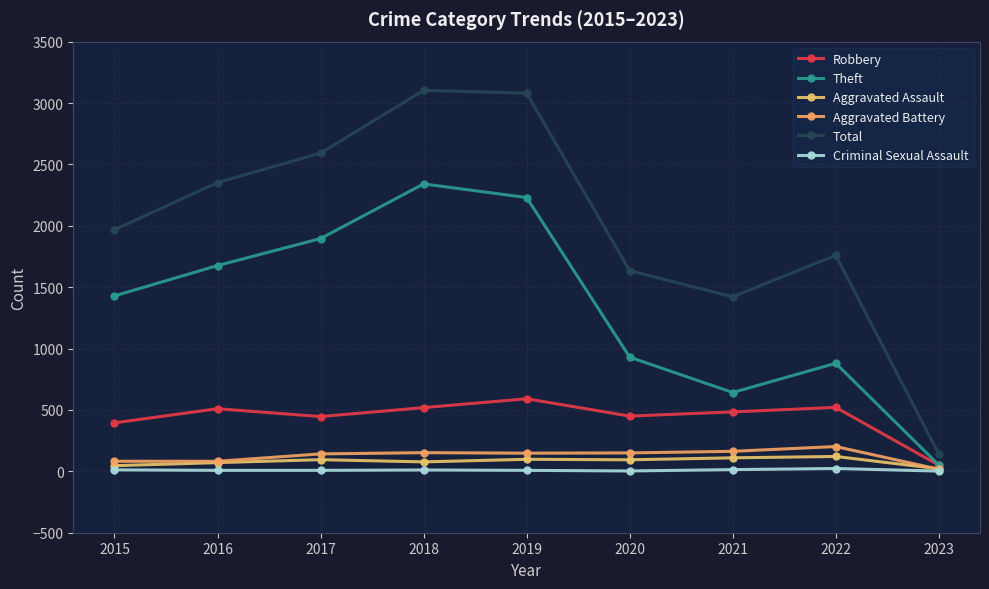

What is the lowest value of the Aggravated Battery series?

17